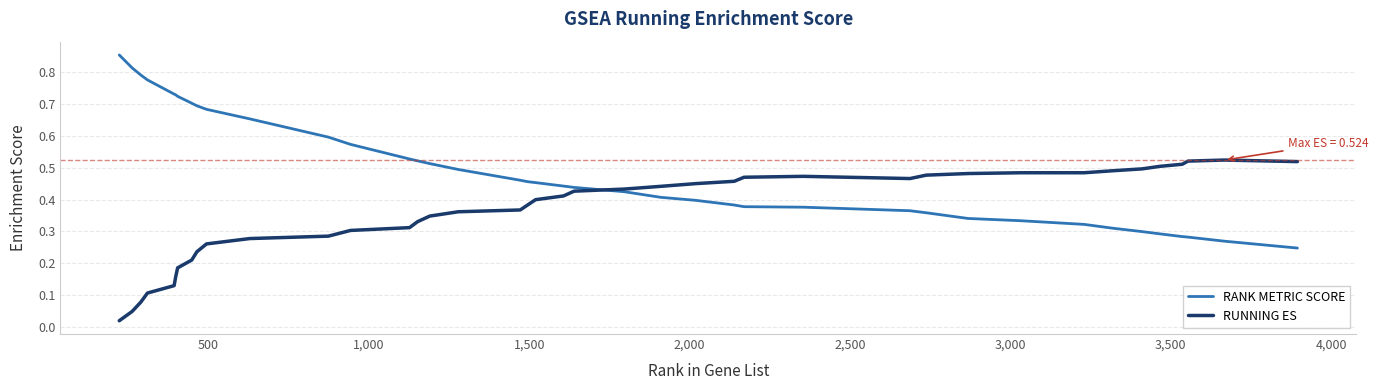

List the series in order of their peak value, lowest first.

RUNNING ES, RANK METRIC SCORE